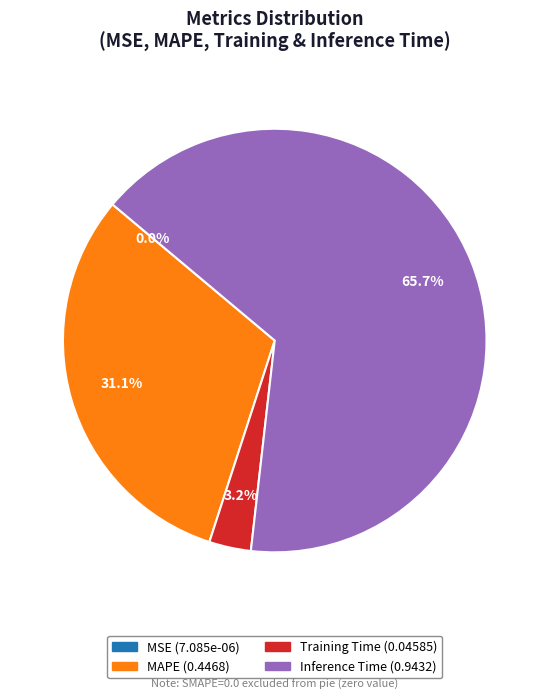

To the nearest percent, what is the average slice percentage?

25%